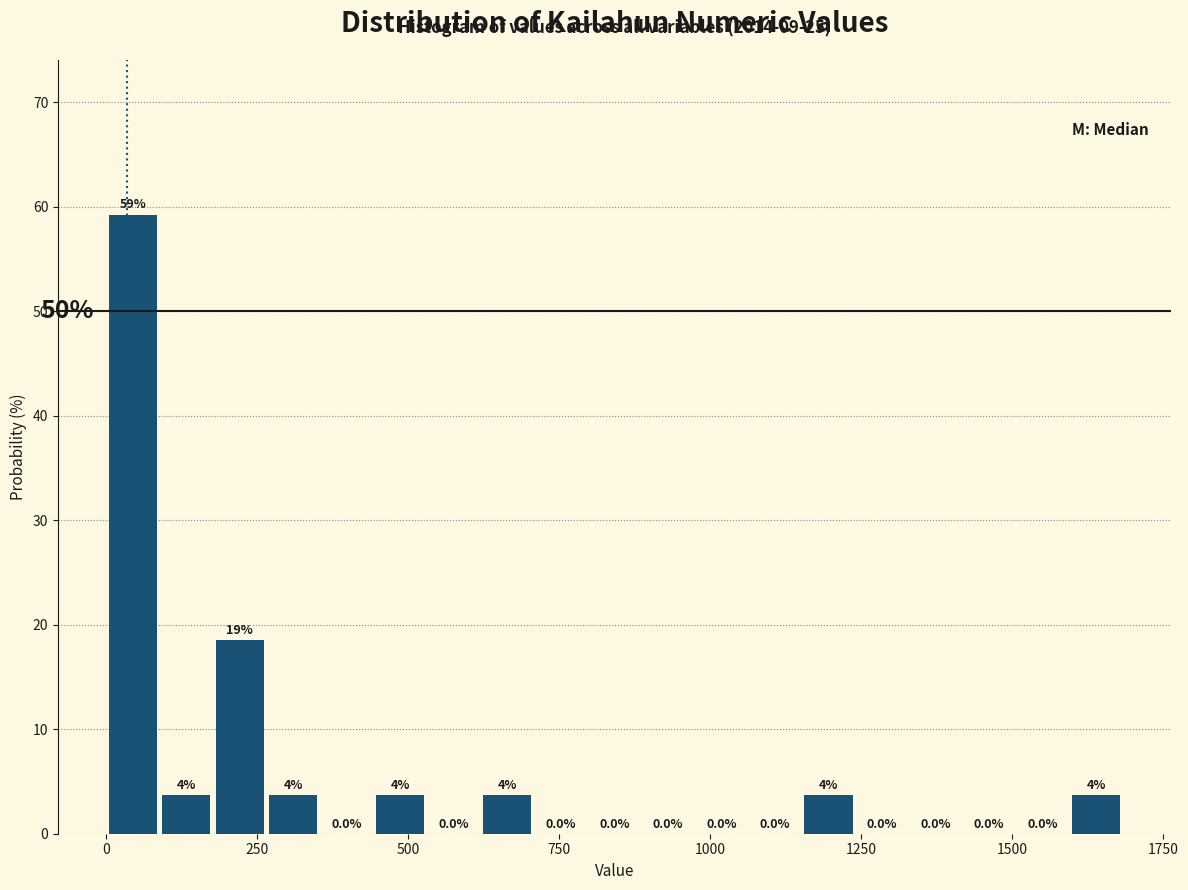

Read against the x-axis, roughly where is the centre of the tallest bar?

50